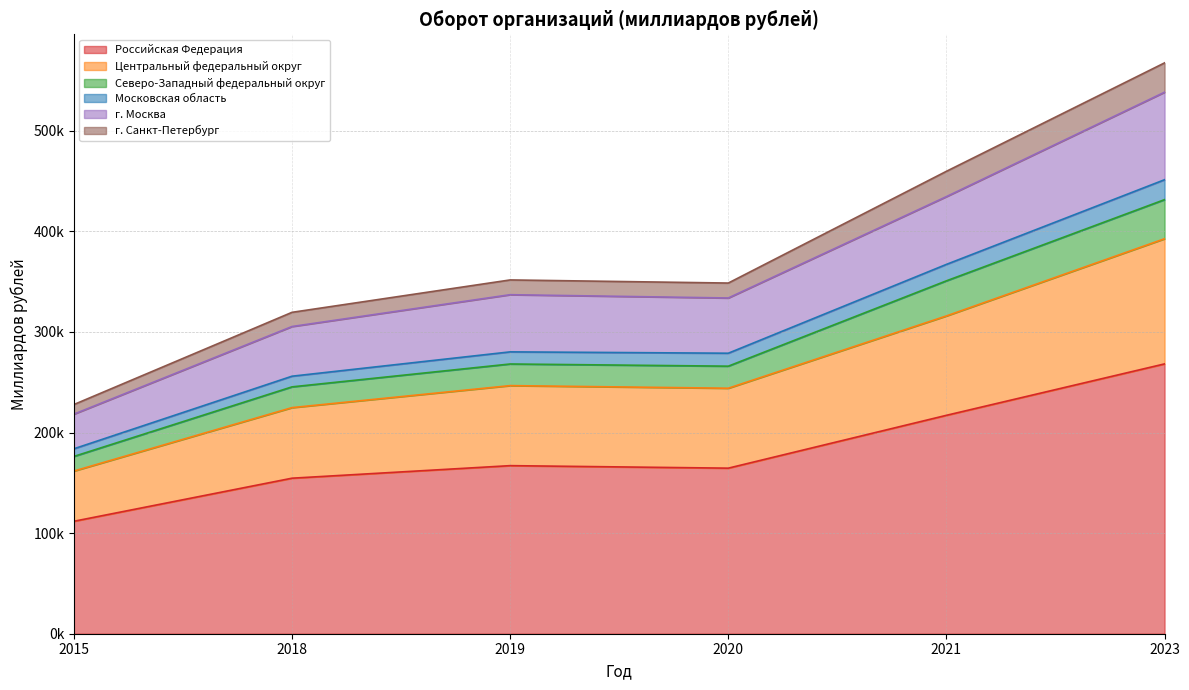

At which category is the sum across all series the highest?

2023